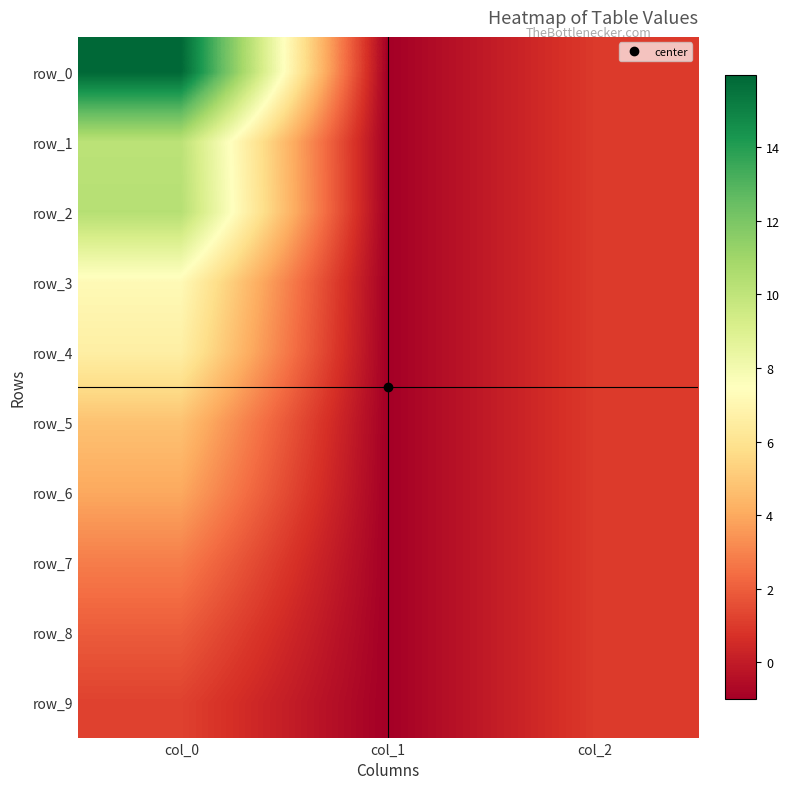

Reading left to right, transcribe all the data shown in this chart.

row_0: col_0=15.9	col_1=-1.0	col_2=1.0
row_1: col_0=10.1	col_1=-1.0	col_2=1.0
row_2: col_0=10.3	col_1=-1.0	col_2=1.0
row_3: col_0=7.2	col_1=-1.0	col_2=1.0
row_4: col_0=6.6	col_1=-1.0	col_2=1.0
row_5: col_0=4.8	col_1=-1.0	col_2=1.0
row_6: col_0=4.0	col_1=-1.0	col_2=1.0
row_7: col_0=2.8	col_1=-1.0	col_2=1.0
row_8: col_0=1.9	col_1=-1.0	col_2=1.0
row_9: col_0=1.2	col_1=-1.0	col_2=1.0